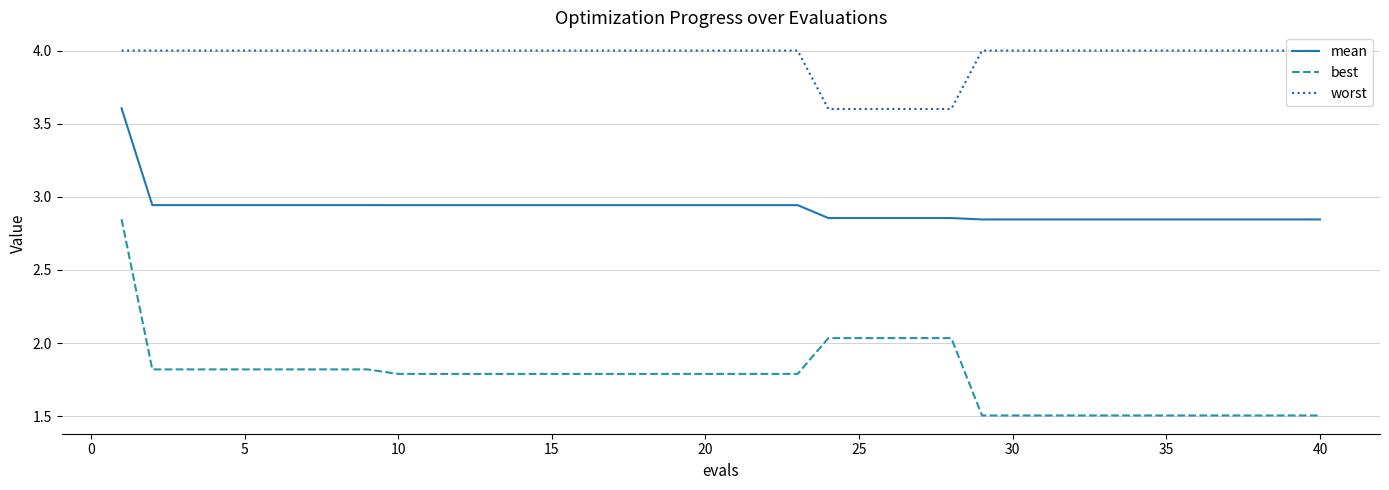

Count the number of categories in the chart.

40